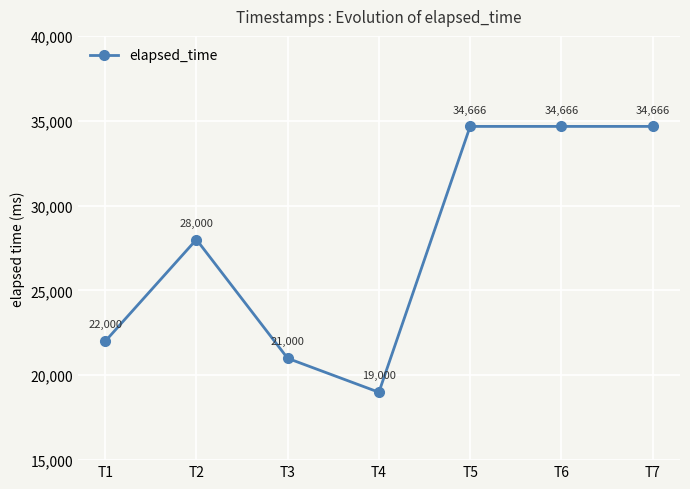

What is the difference between the values at T2 and T1?

6000